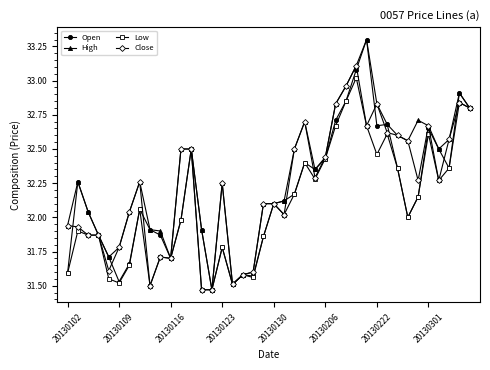

True or false: Open has more than 2 points higher than both neighbors.

True